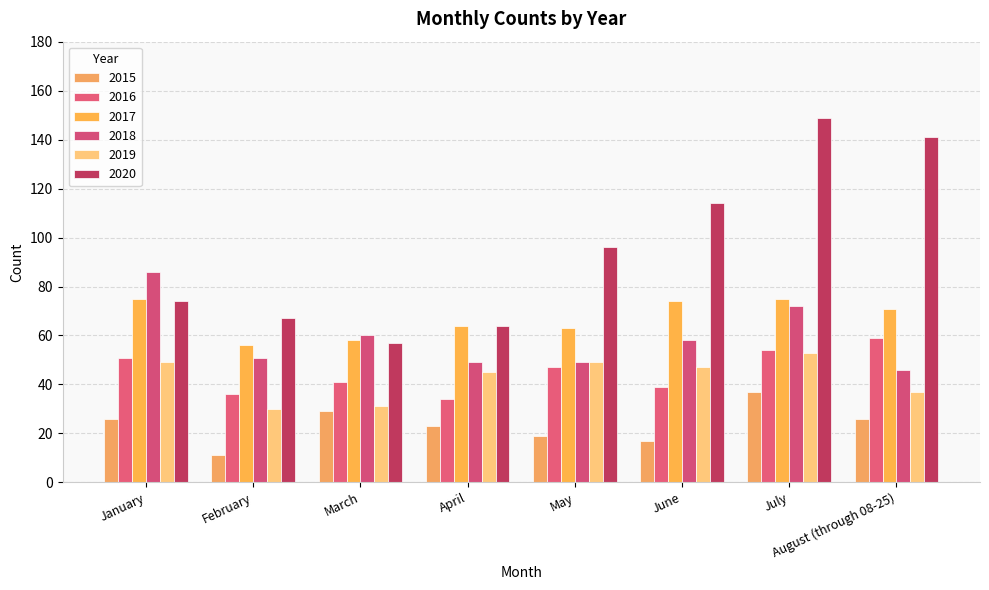

What are all the series names shown in the legend?

2015, 2016, 2017, 2018, 2019, 2020